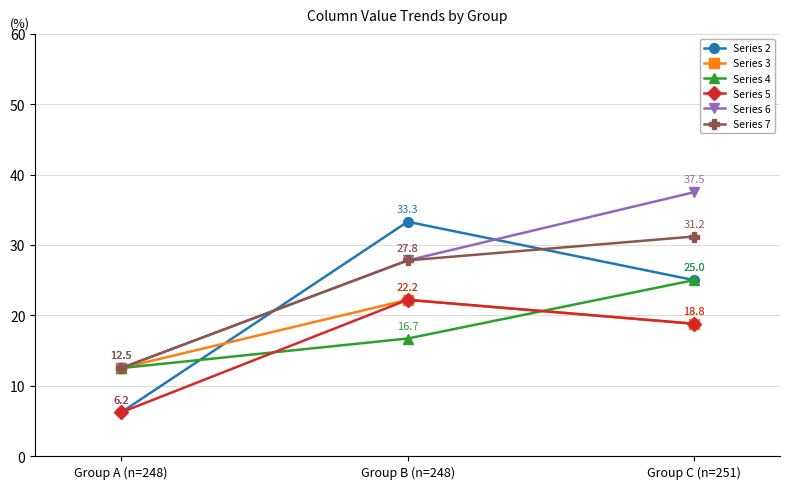

What are all the series names shown in the legend?

Series 2, Series 3, Series 4, Series 5, Series 6, Series 7